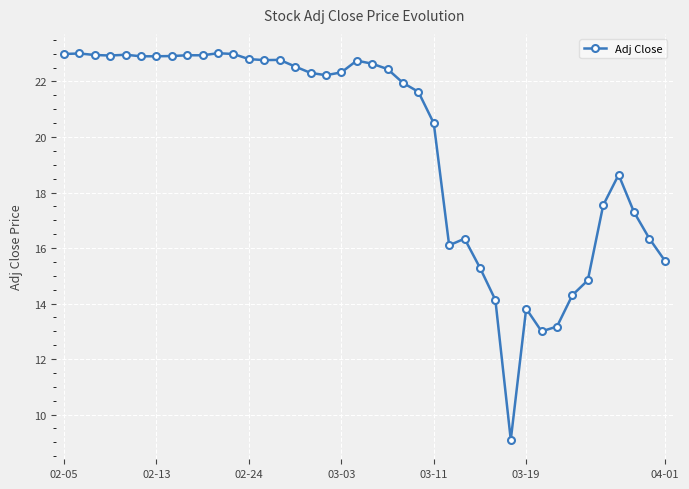

How many data points does each series have?

40